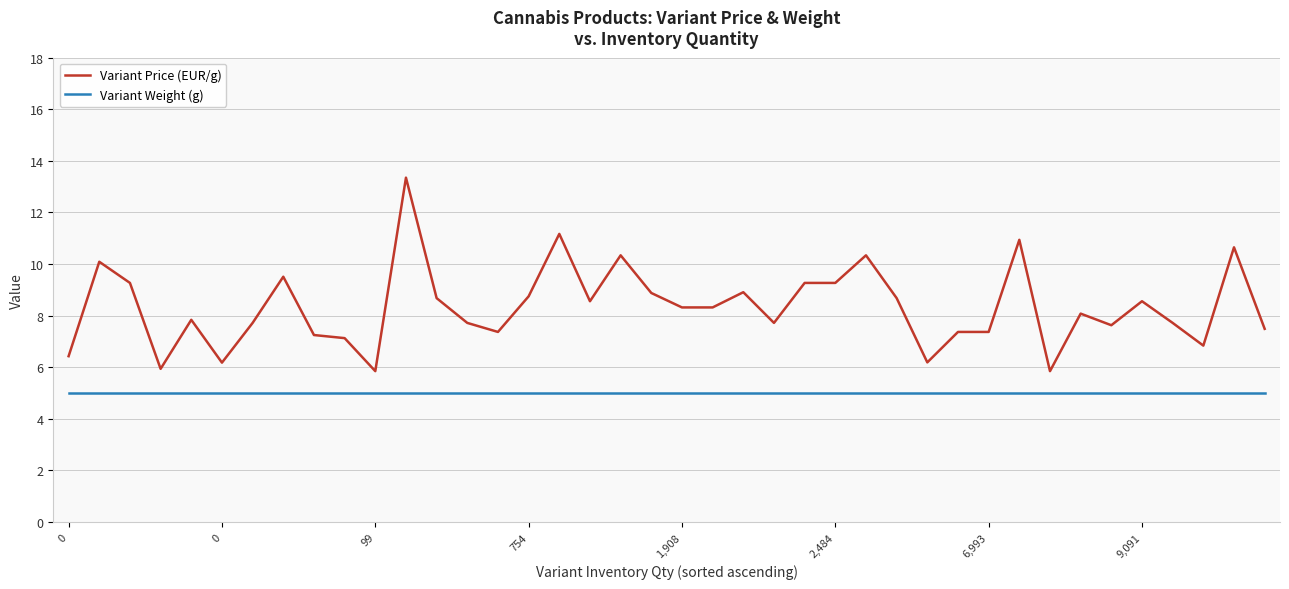

What are all the series names shown in the legend?

Variant Price (EUR/g), Variant Weight (g)